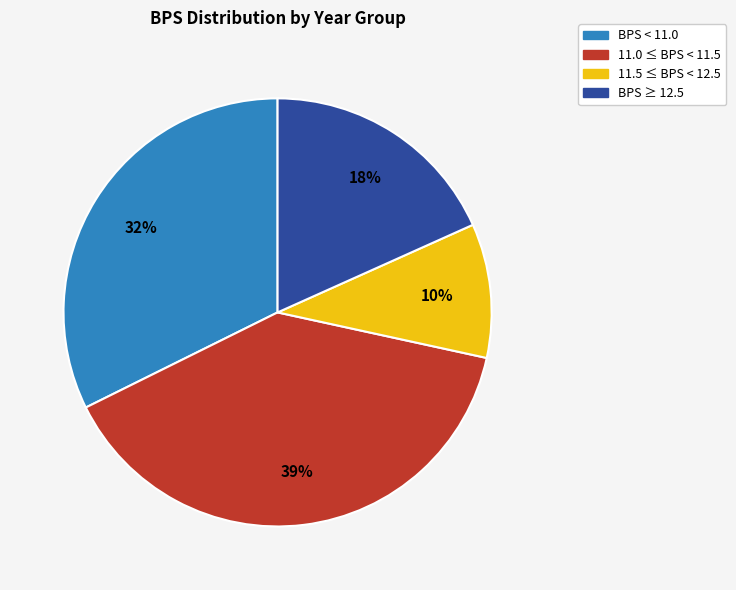

To the nearest percent, what is the average slice percentage?

25%